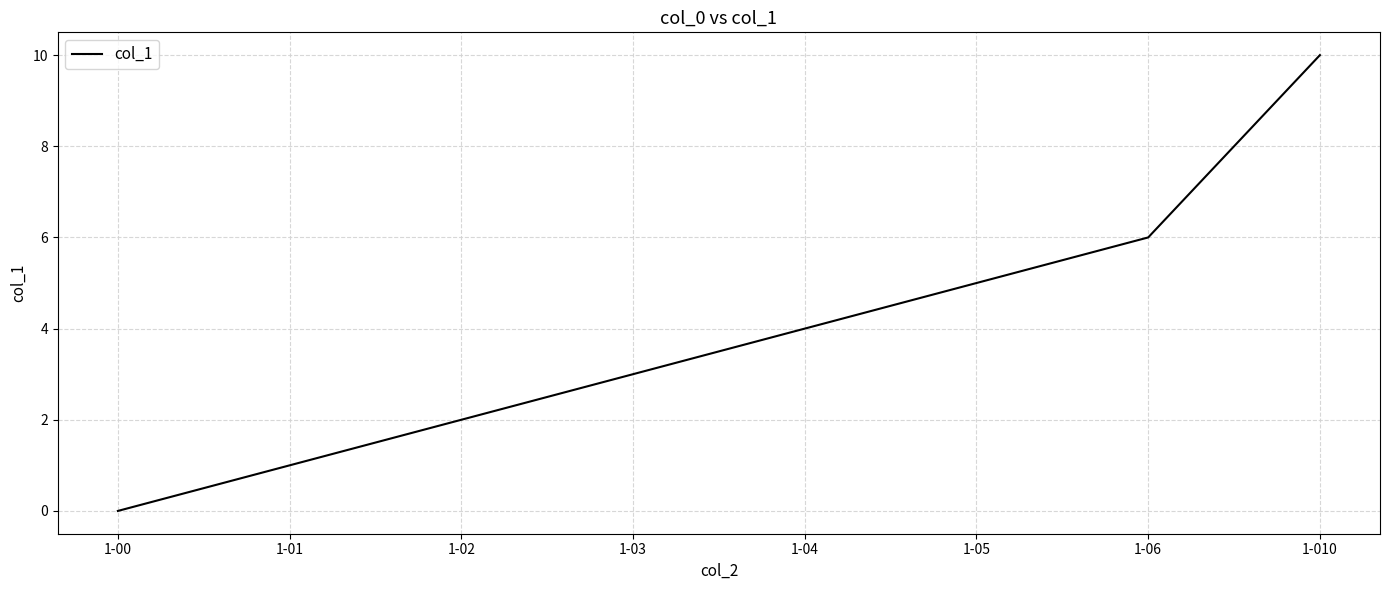

Rank the categories by value from lowest to highest.

1-00, 1-01, 1-02, 1-03, 1-04, 1-05, 1-06, 1-010